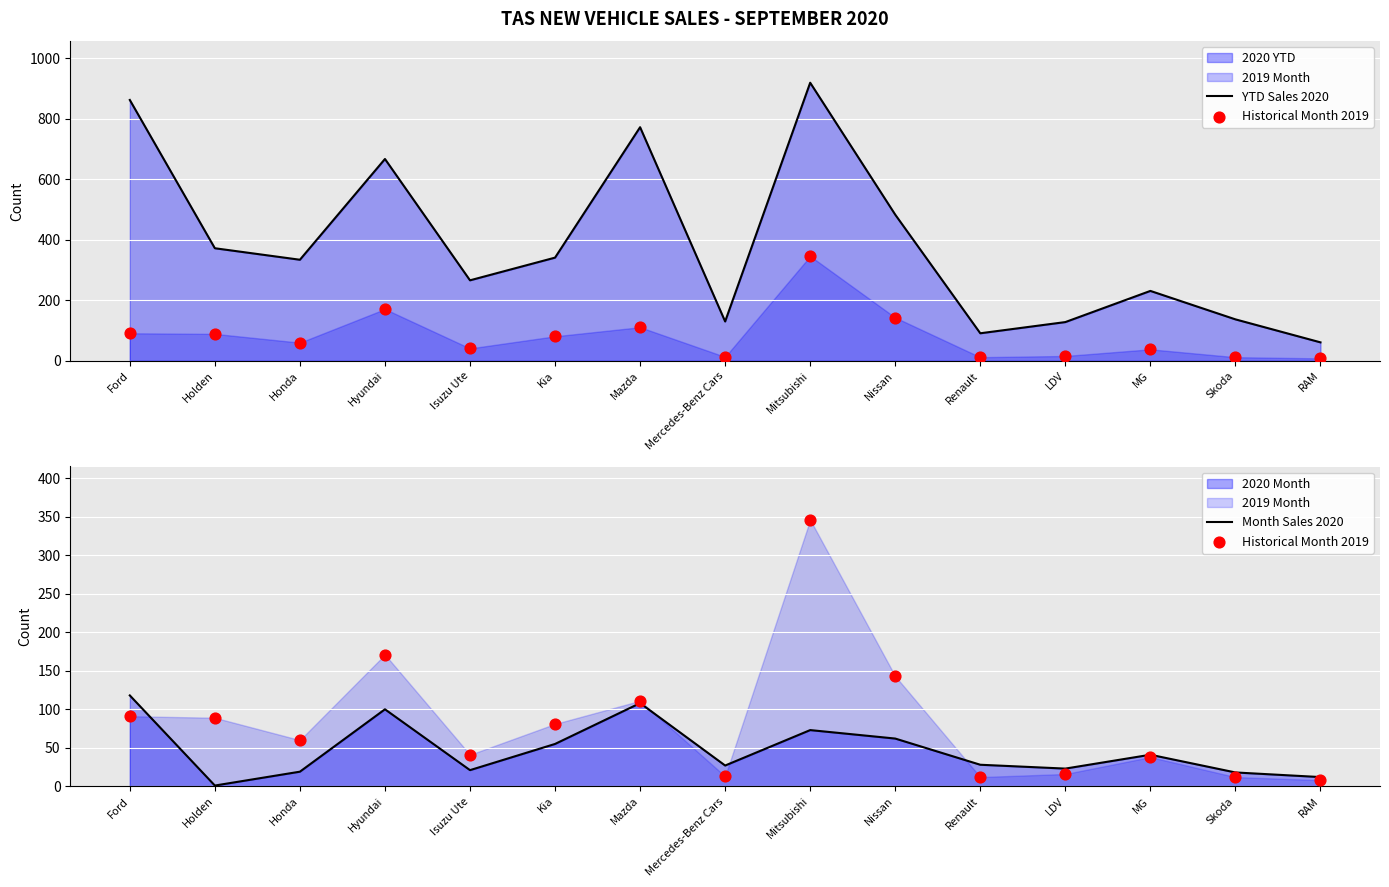

At which label does Month Sales 2020 reach its minimum?

Holden